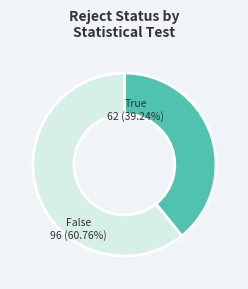

How many slices are in this pie chart?

2